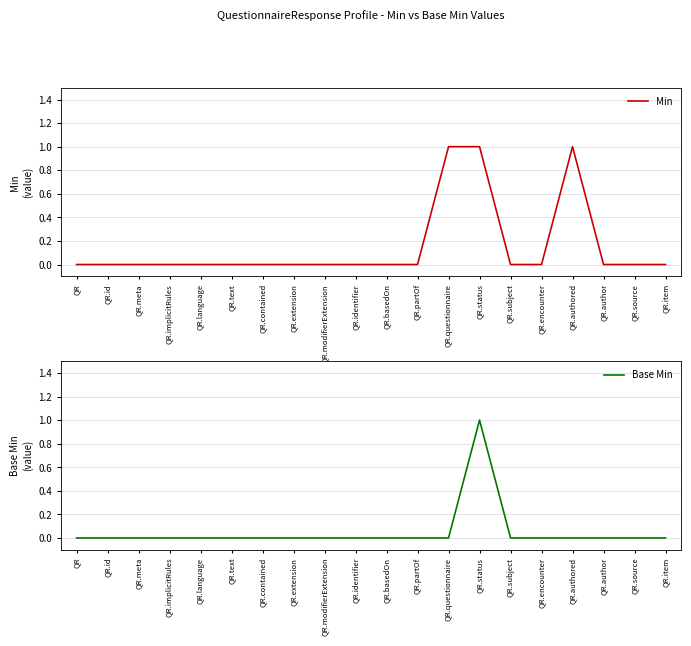

How many positive values does the Min series have?

3